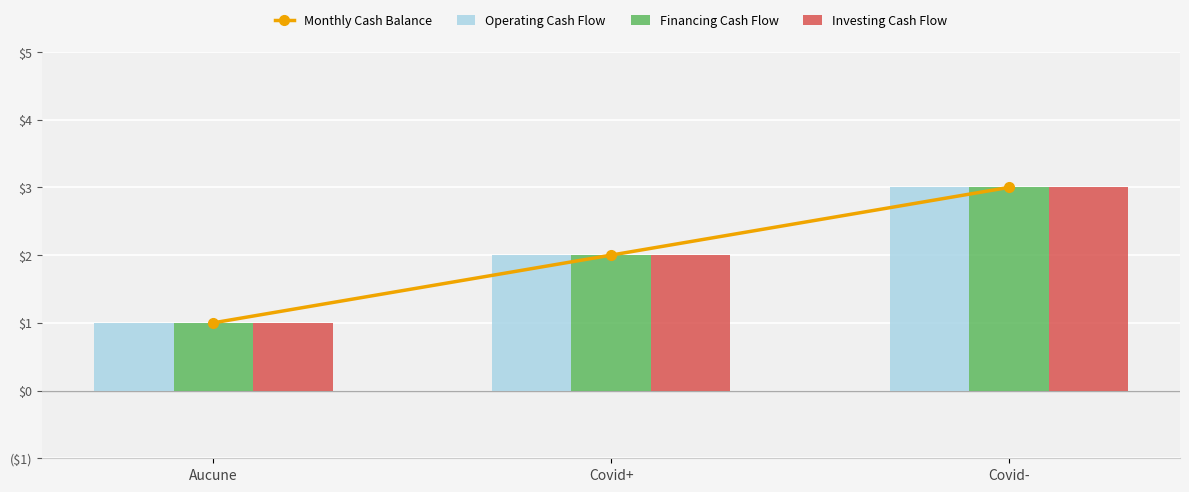

What are all the series names shown in the legend?

Monthly Cash Balance, Operating Cash Flow, Financing Cash Flow, Investing Cash Flow